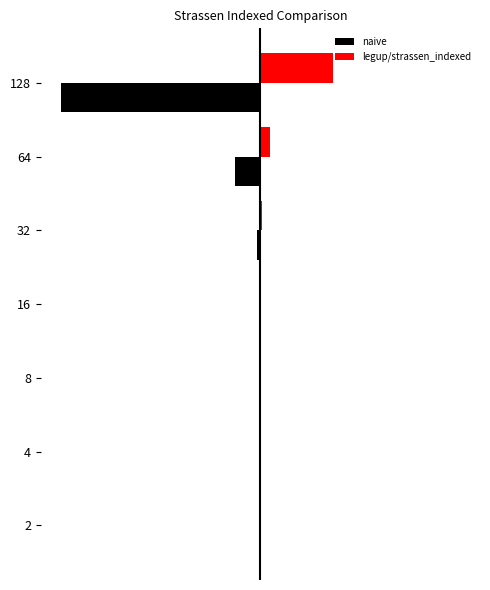

What are all the series names shown in the legend?

naive, legup/strassen_indexed